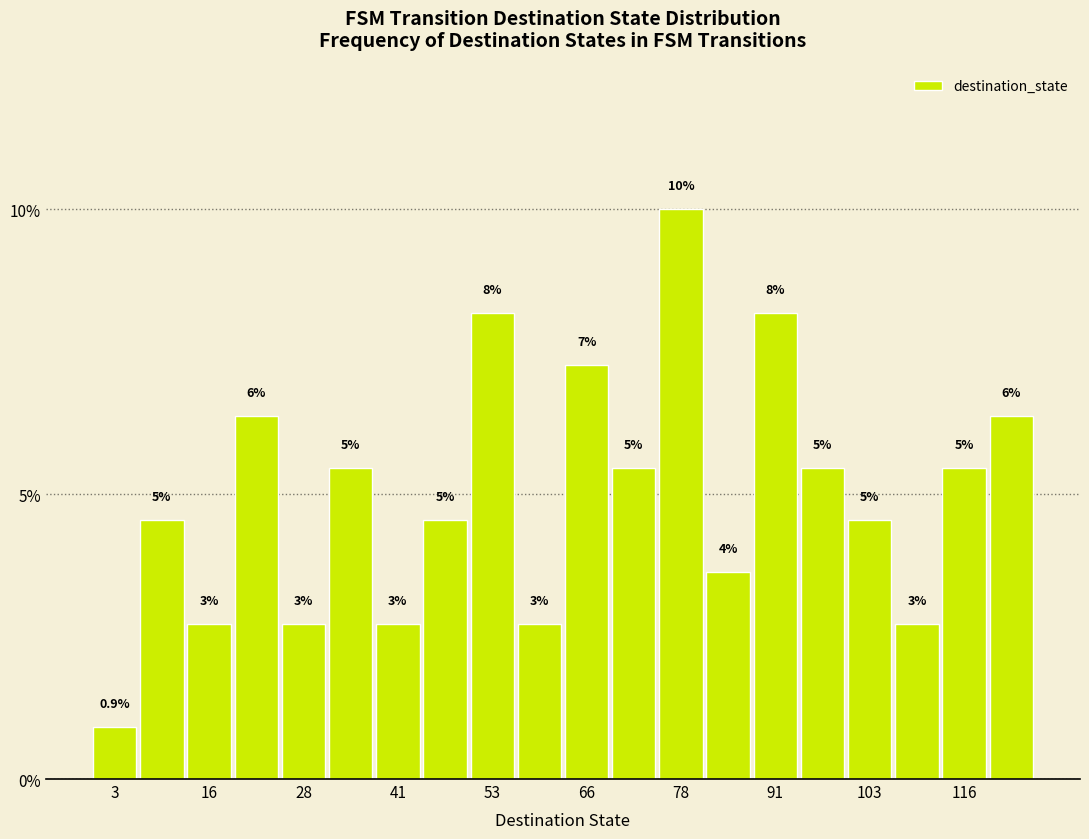

Around what value on the x-axis is the tallest bar? Give the approximate position of its centre, as read against the axis.

78